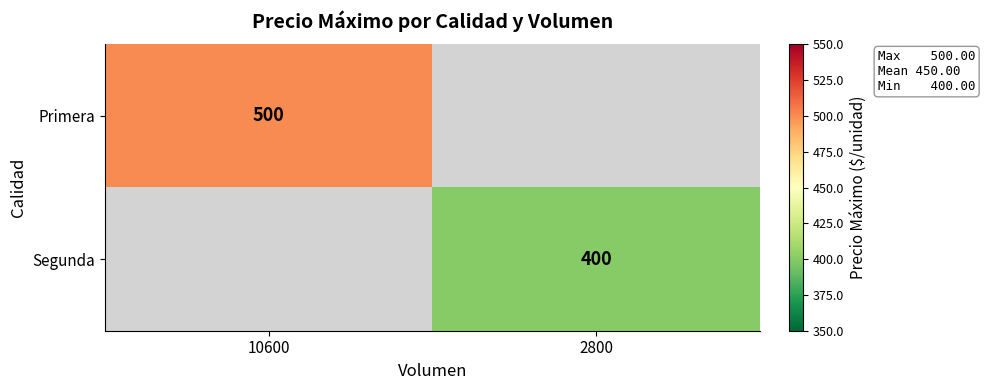

At which label is Primera closest to 500?

10600